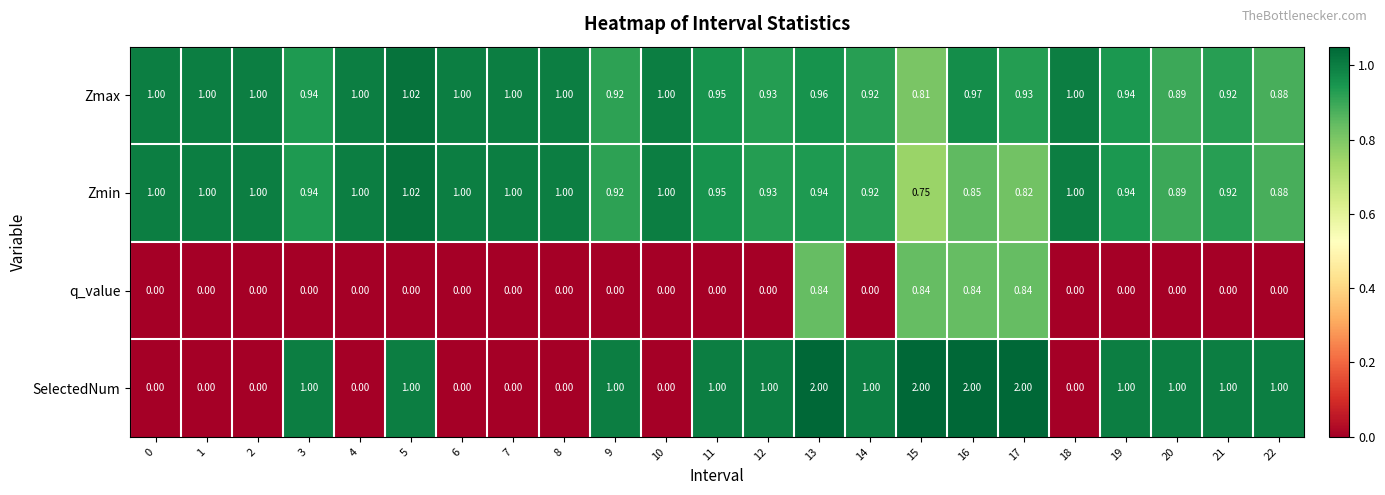

Which series has the largest range (max minus min)?

SelectedNum